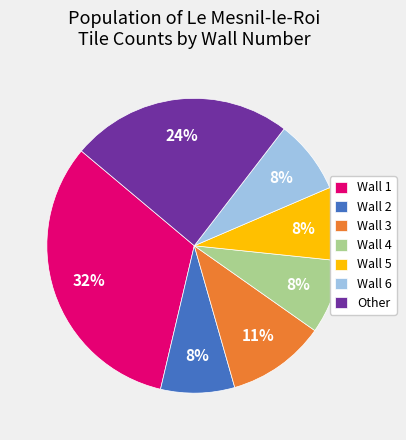

To the nearest percent, what is the combined percentage of Wall 3 and Wall 4?

19%